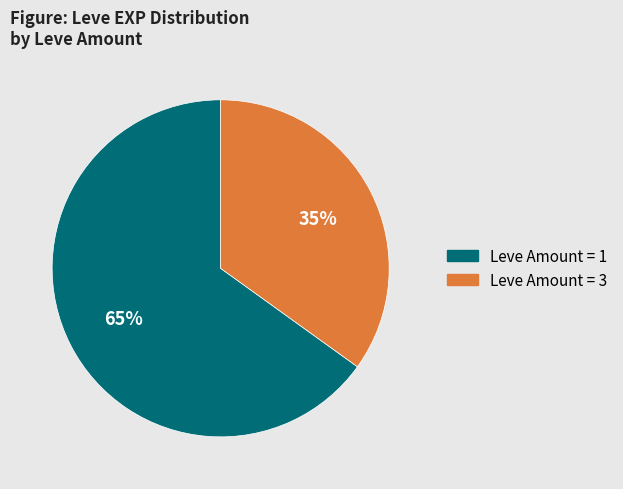

Does any single category account for the majority?

Yes